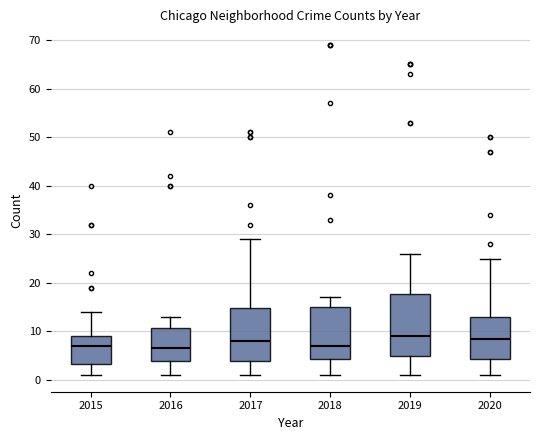

Comparing the boxes themselves (not the whiskers), which one is the tallest?

2019